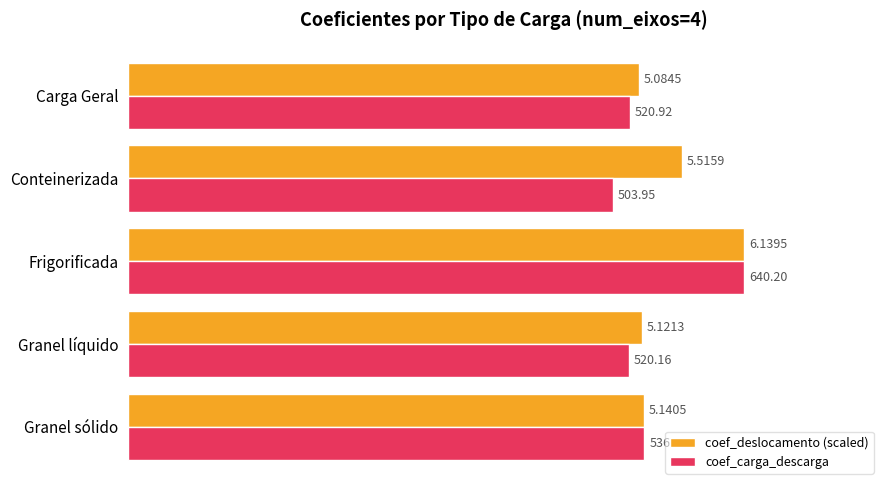

How many values in the coef_deslocamento (scaled) series are below 536?

2